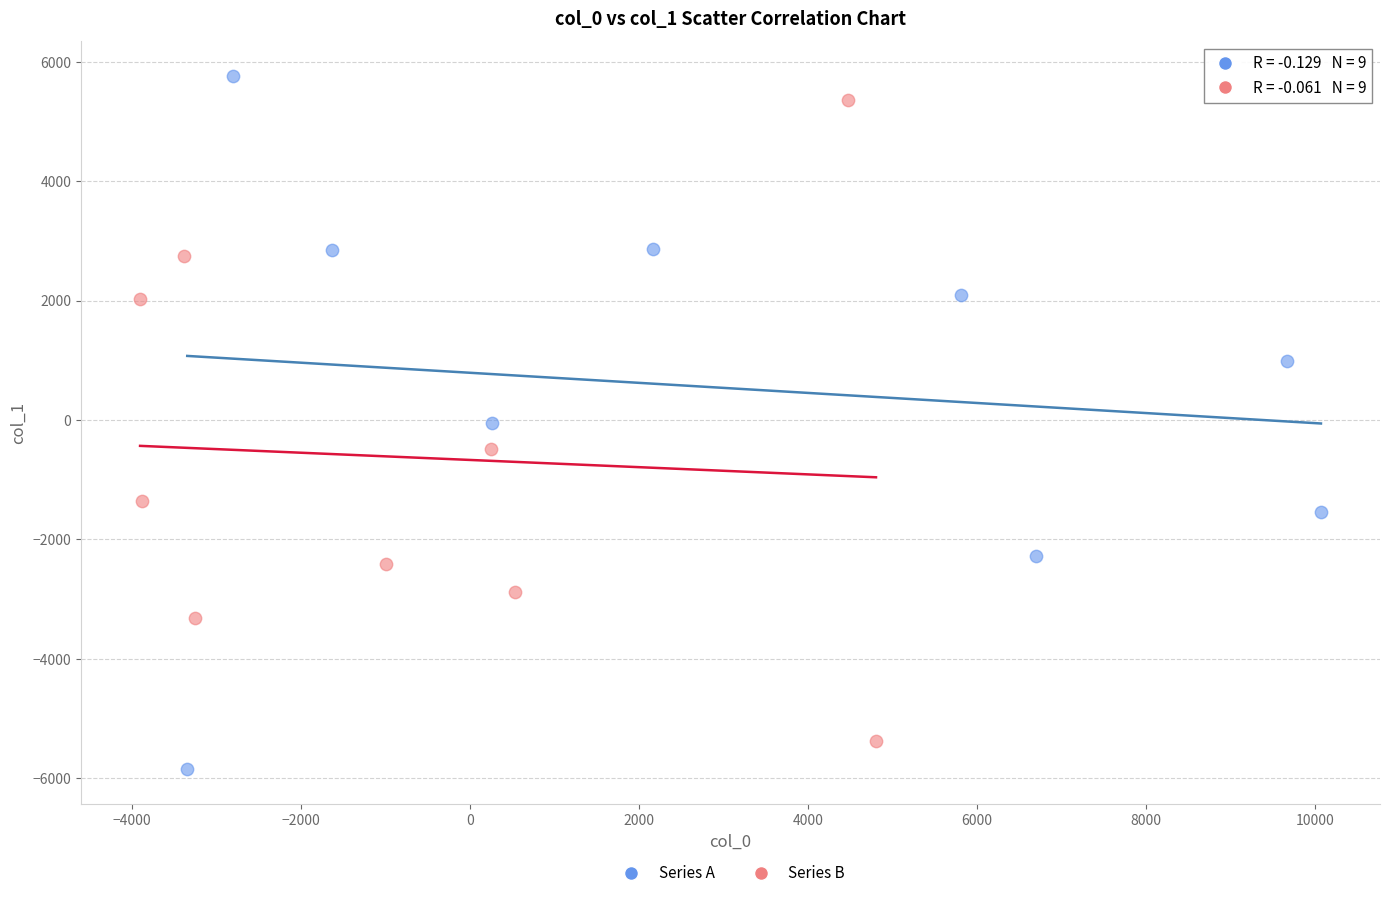

Which series has the largest Y range (max minus min)?

Series A